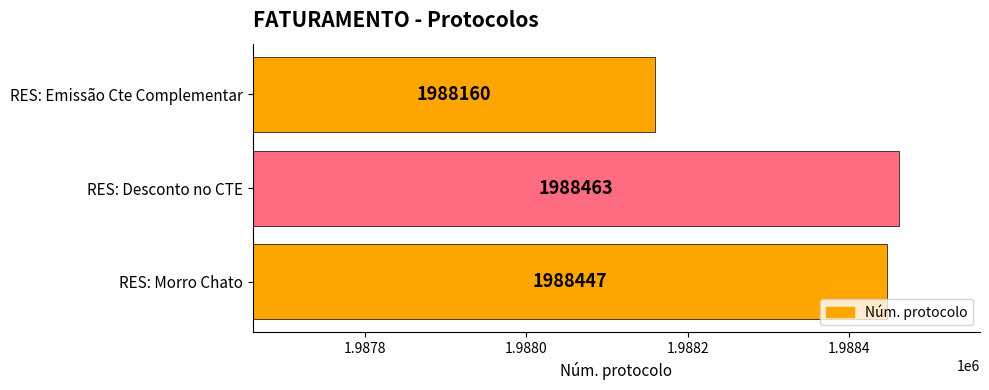

What is the change in value from RES: Morro Chato to RES: Emissão Cte Complementar?

-287